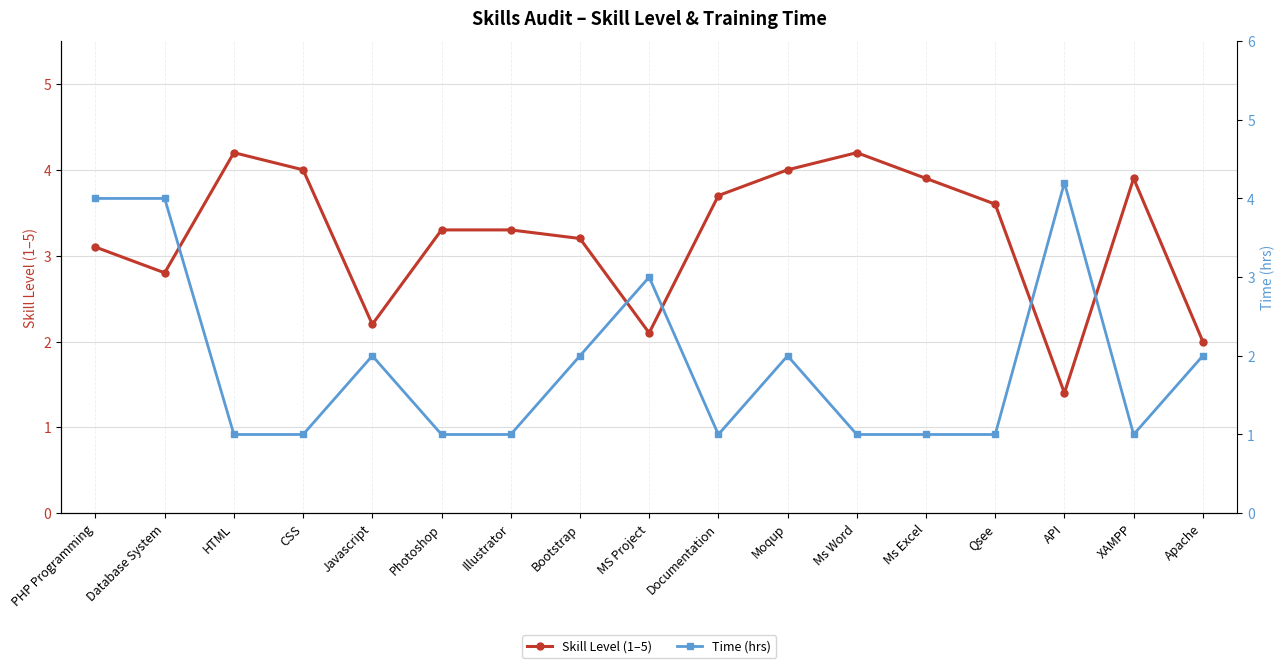

Reading left to right, transcribe all the data shown in this chart.

Skill Level (1–5): 3.1	2.8	4.2	4.0	2.2	3.3	3.3	3.2	2.1	3.7	4.0	4.2	3.9	3.6	1.4	3.9	2.0
Time (hrs): 4.0	4.0	1.0	1.0	2.0	1.0	1.0	2.0	3.0	1.0	2.0	1.0	1.0	1.0	4.2	1.0	2.0